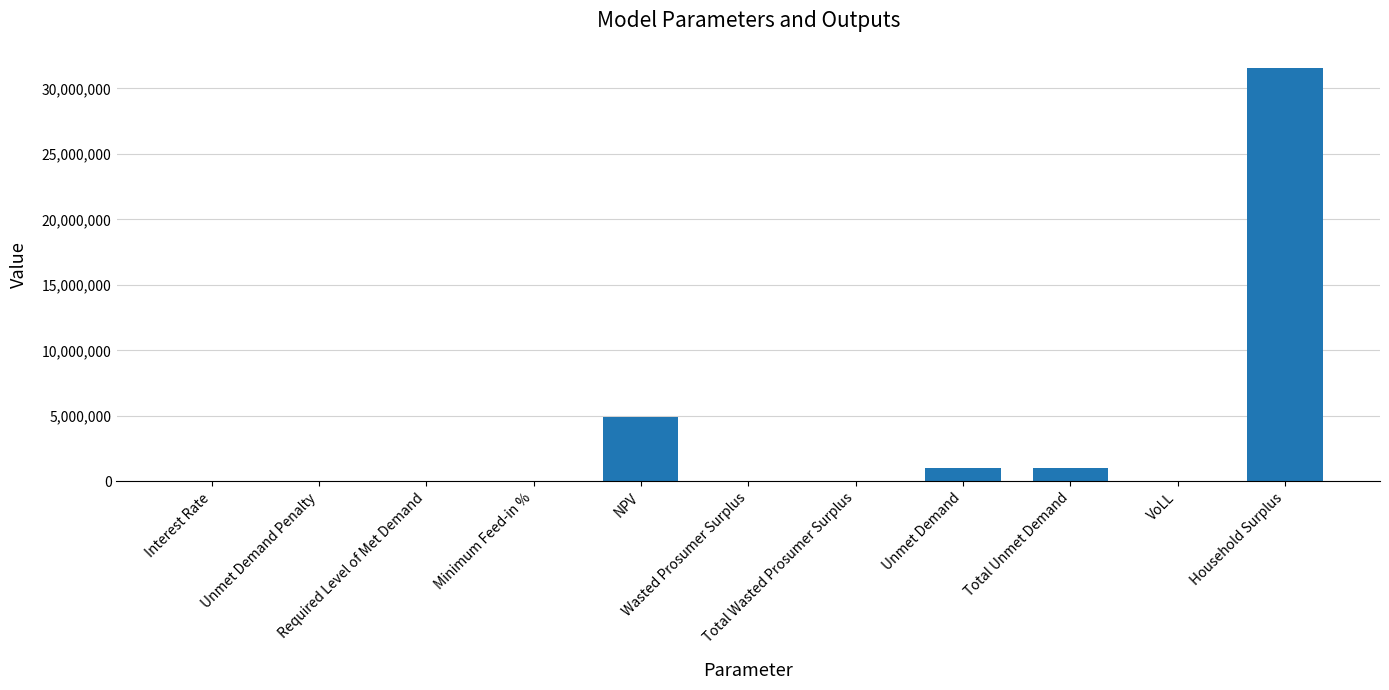

What is the maximum value shown in the chart?

31518424.1